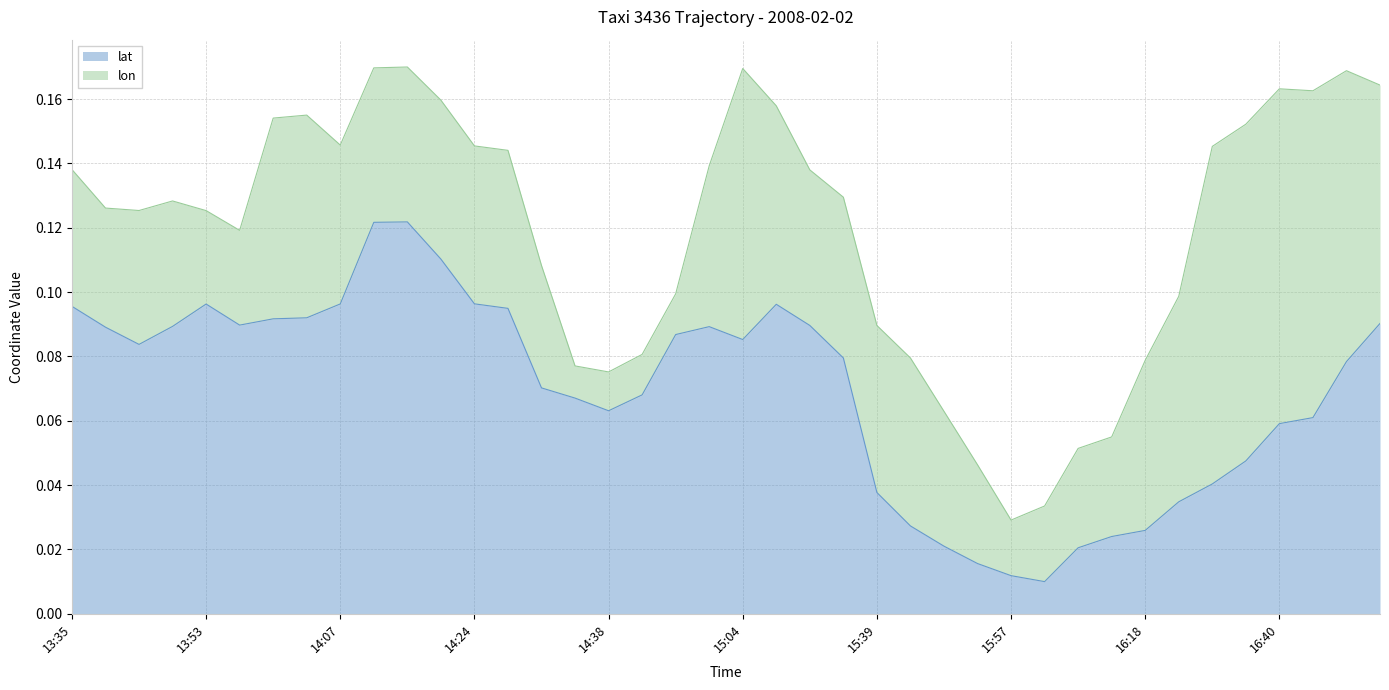

What is the label of the 39th point from the left?

16:49